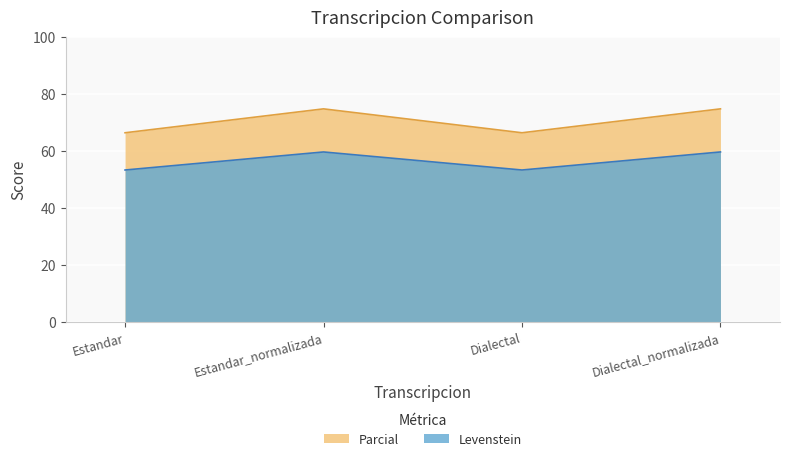

Rank the series at Dialectal_normalizada from highest to lowest value.

Parcial, Levenstein